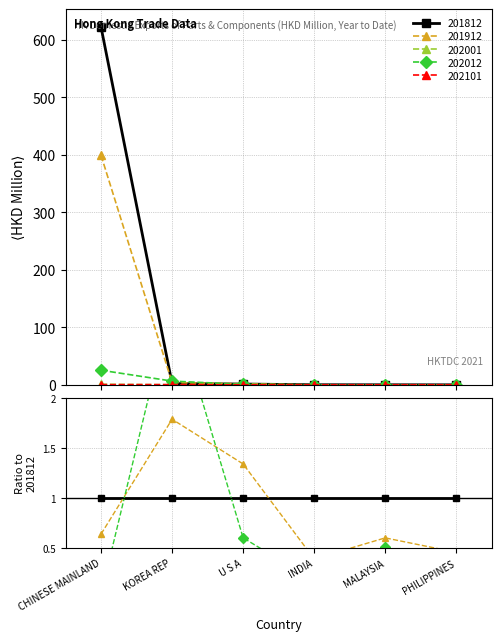

What is the label of the 4th point from the left?

INDIA